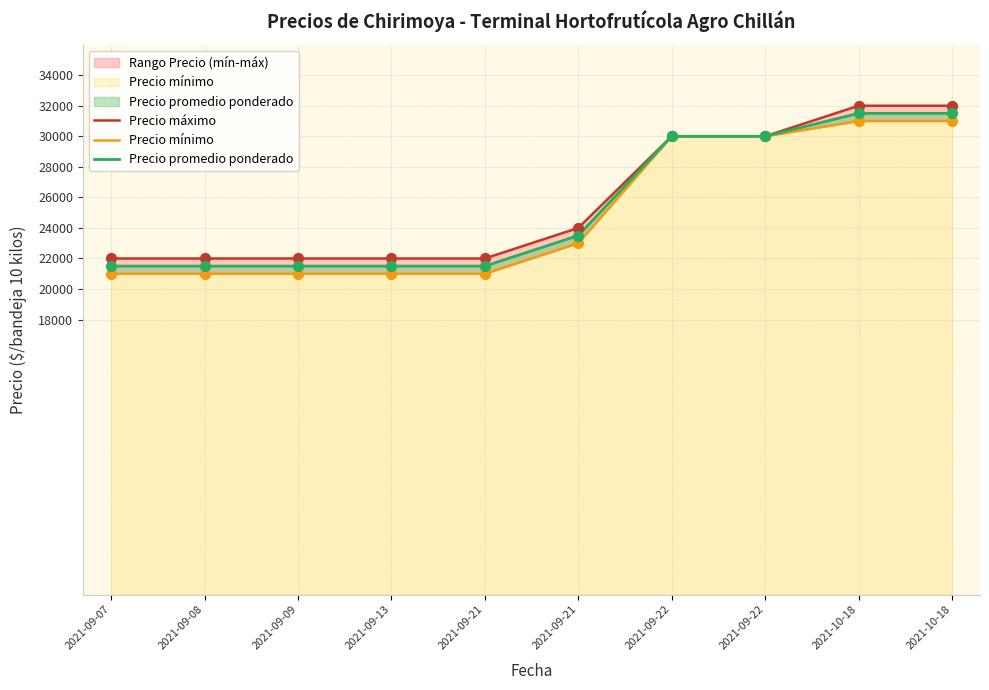

What is the total value across all series at 2021-09-13?

64500